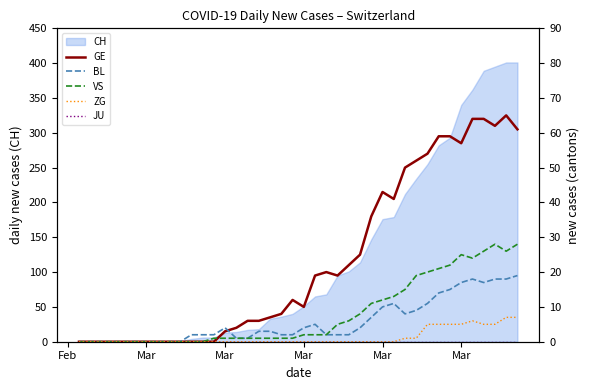

True or false: BL and JU cross at least once.

False